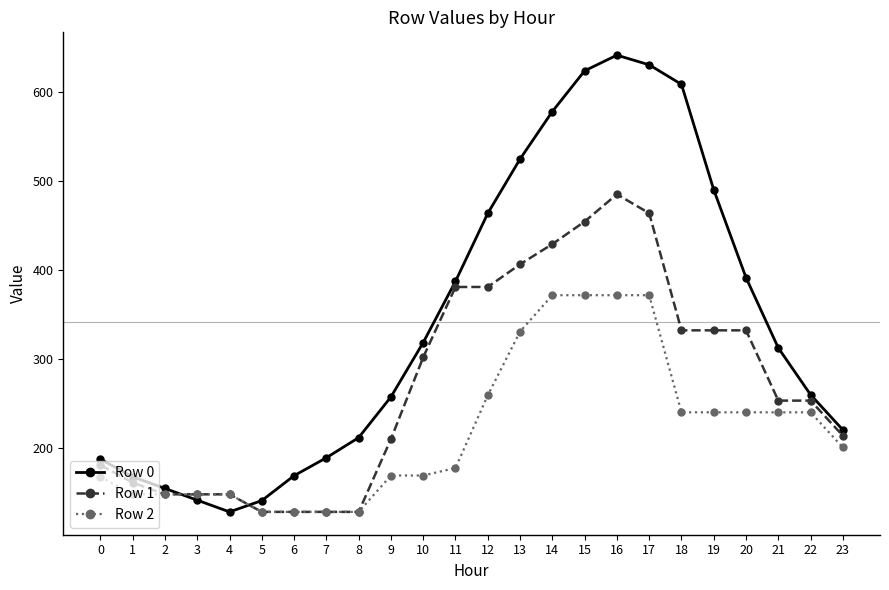

In Row 0, how many points are higher than both neighbors (excluding endpoints)?

1